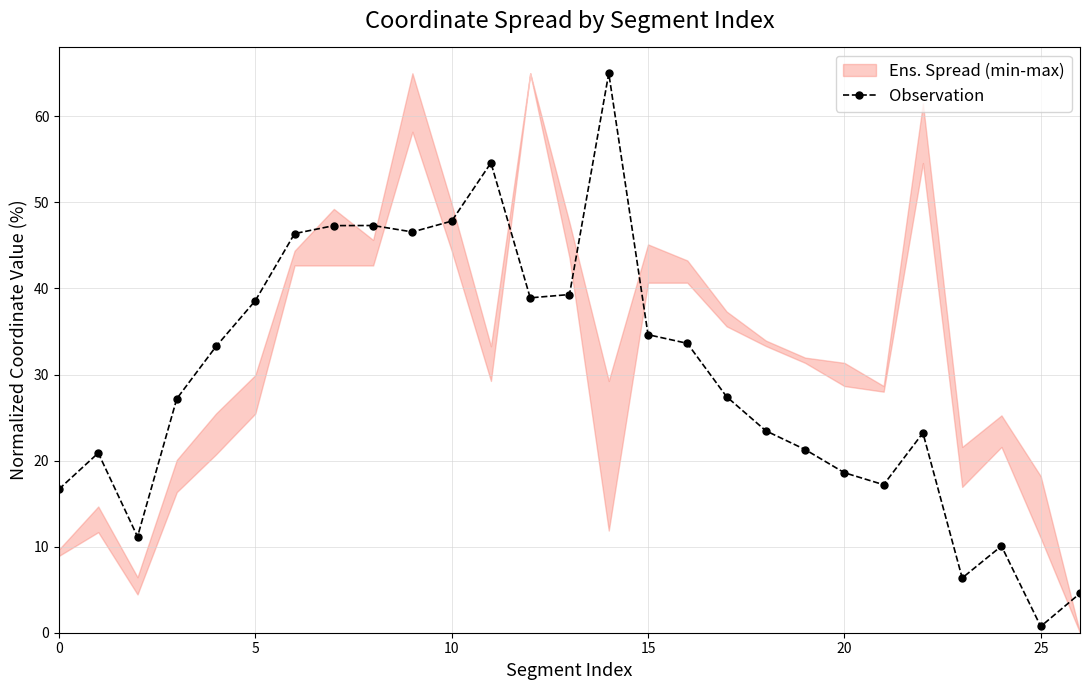

True or false: Observation has more than 1 interior local peaks.

True